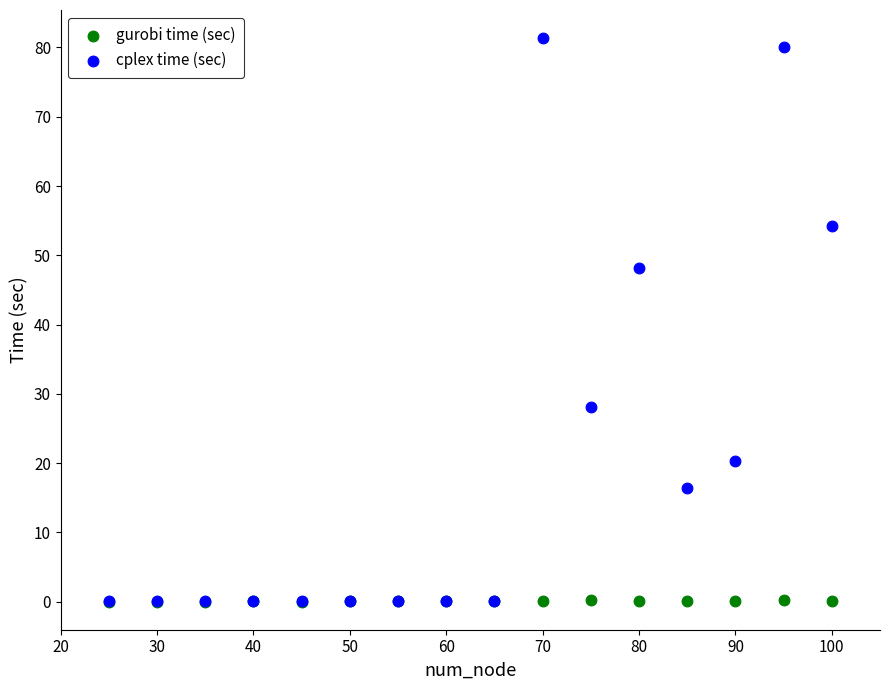

In the cplex time (sec) series, what Y value is closest to 40?

48.2